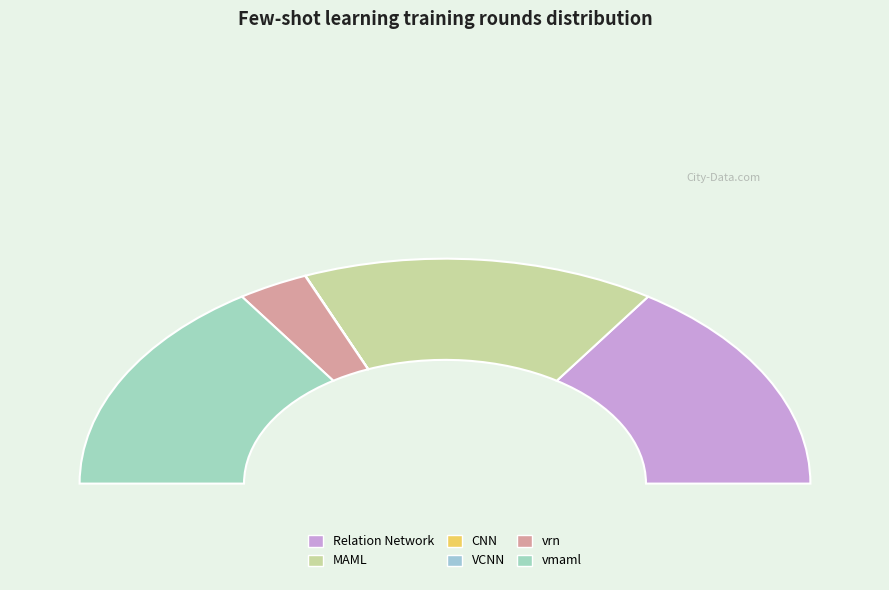

What is the smallest slice in the pie chart?

VCNN